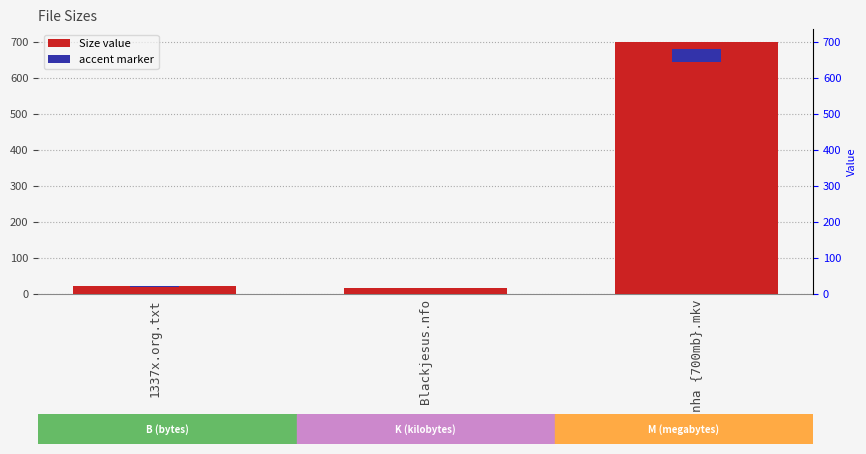

How many values are below 22?

1